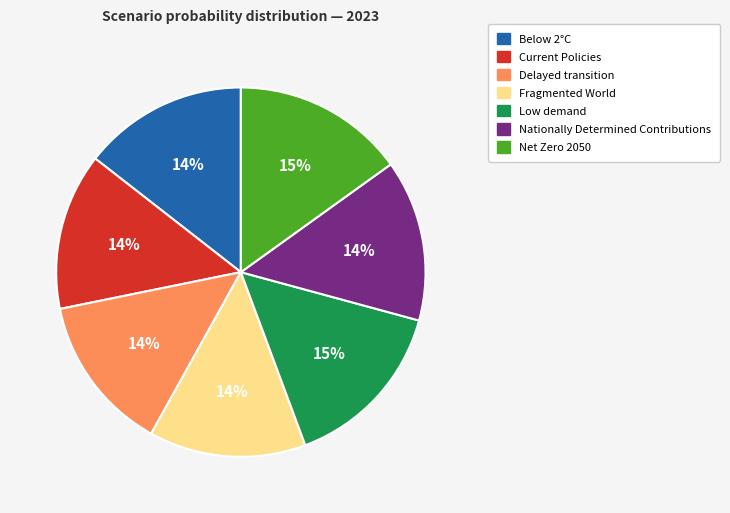

What percentage is the Delayed transition slice, to the nearest percent?

14%